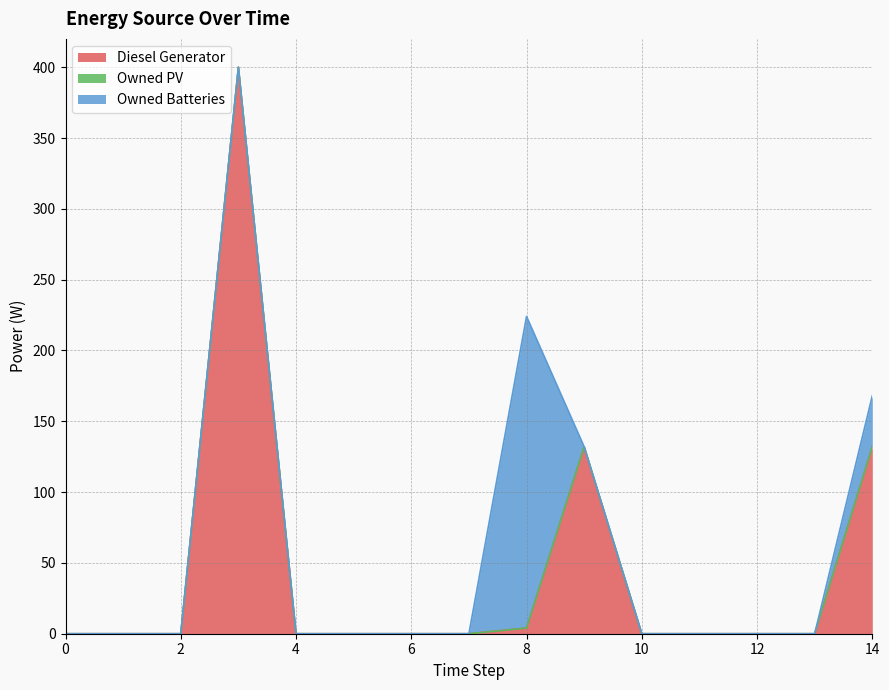

Is it true that Owned Batteries equals -74 at 11?

False